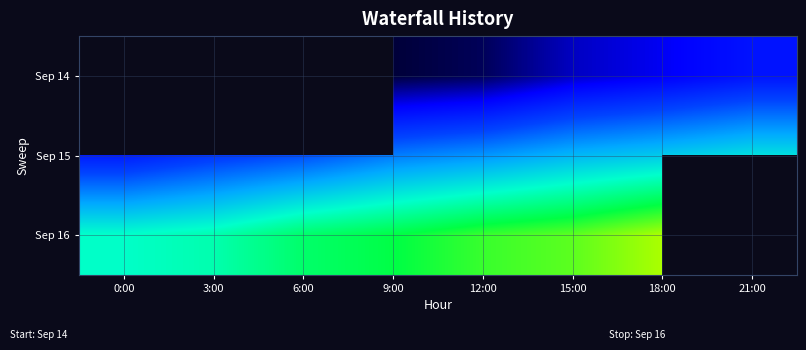

What is the greatest value displayed?

38974.8